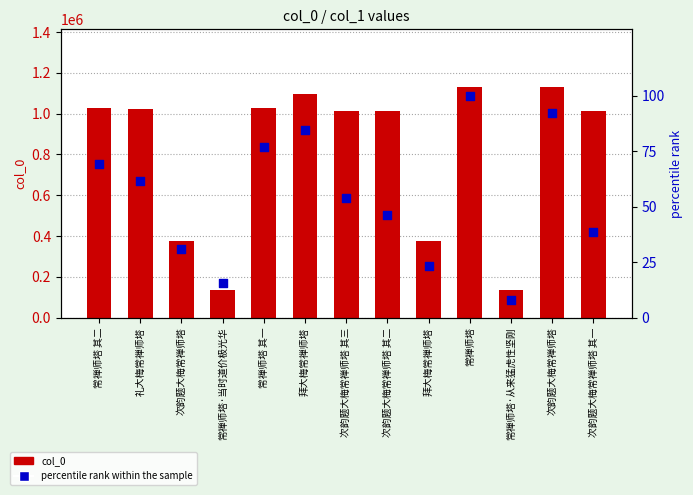

At which category is the sum across all series the highest?

常禅师塔